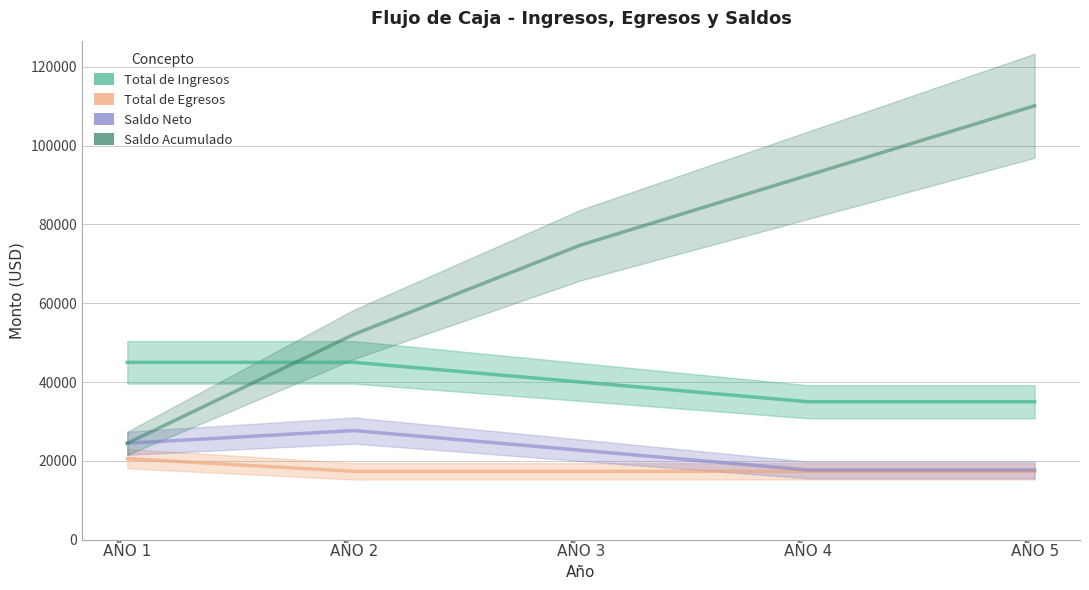

True or false: Saldo Acumulado has a value of 110150 at AÑO 5.

True